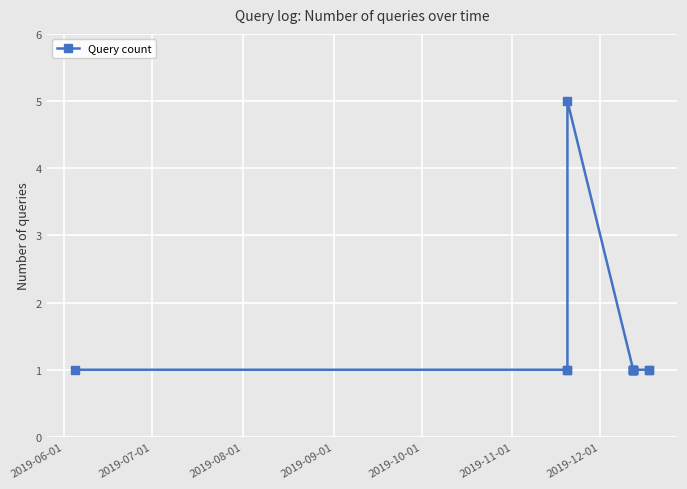

Reading left to right, list all the values displayed in this chart.

1	1	1	5	1	1	1	1	1	1	1	1